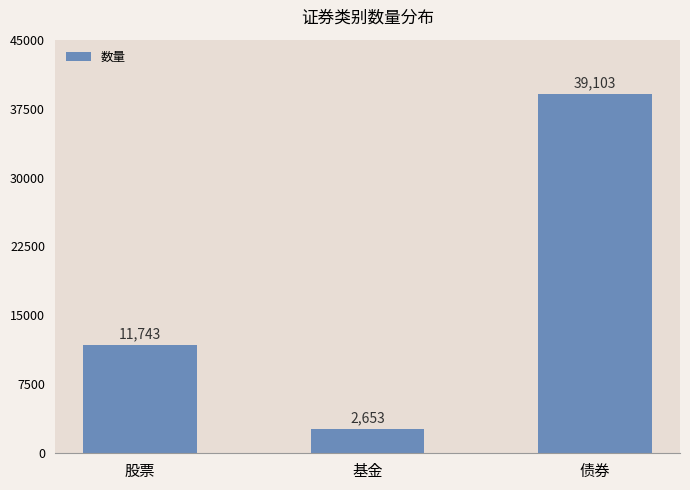

List the labels in order of value, smallest first.

基金, 股票, 债券